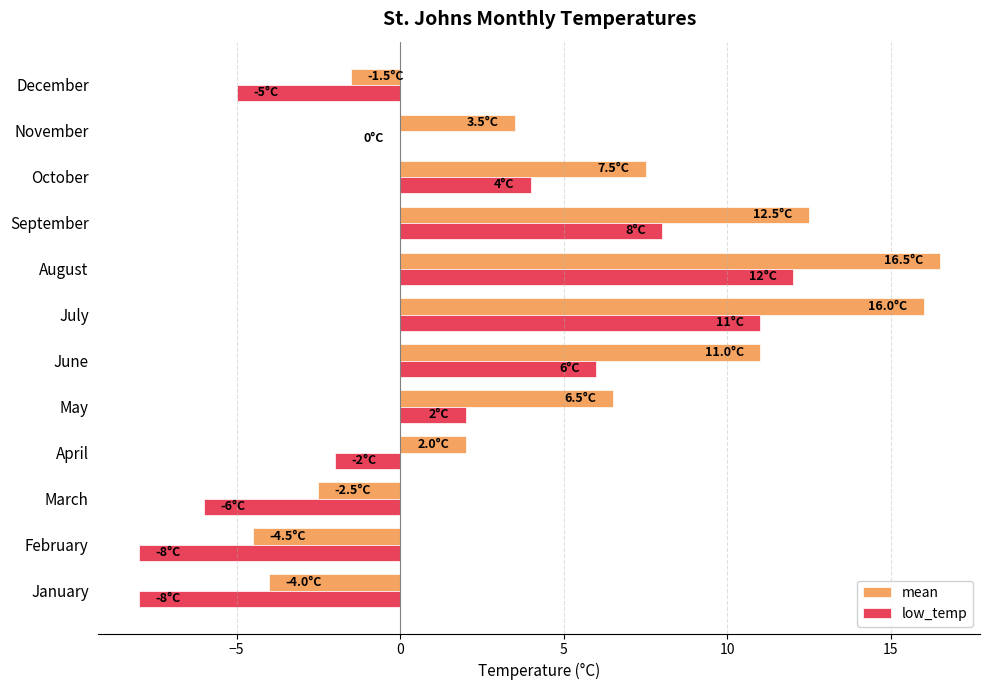

At which category is the sum across all series the highest?

August